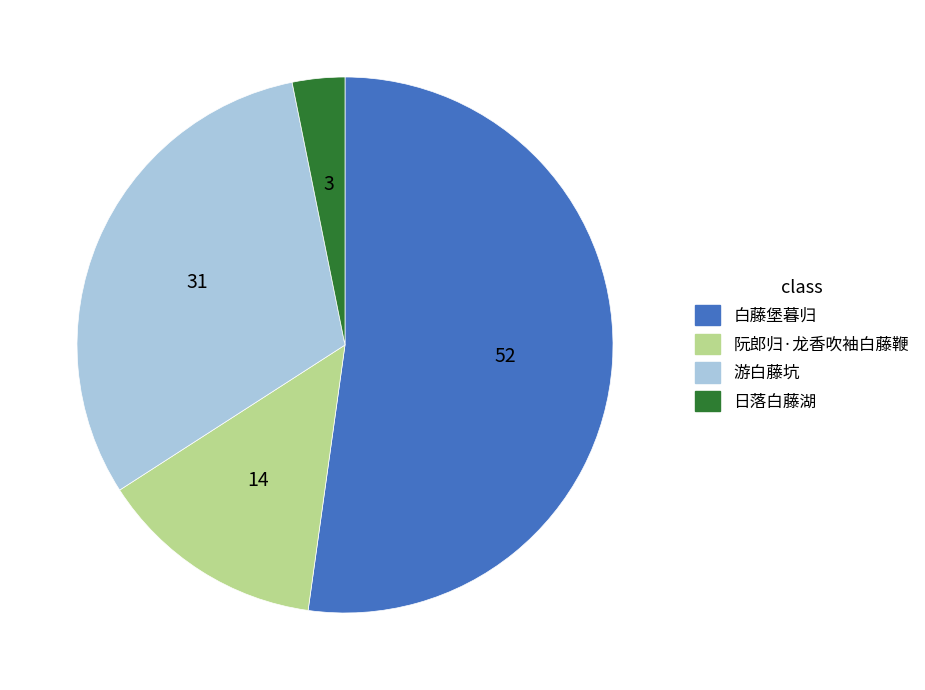

Is the sum of 阮郎归·龙香吹袖白藤鞭 and 日落白藤湖 greater than half?

No